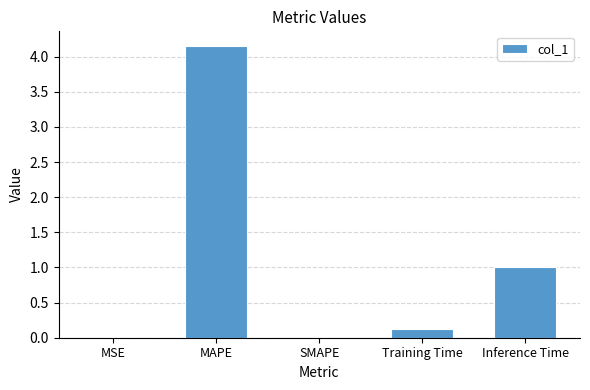

At which label is the value closest to 2?

Inference Time